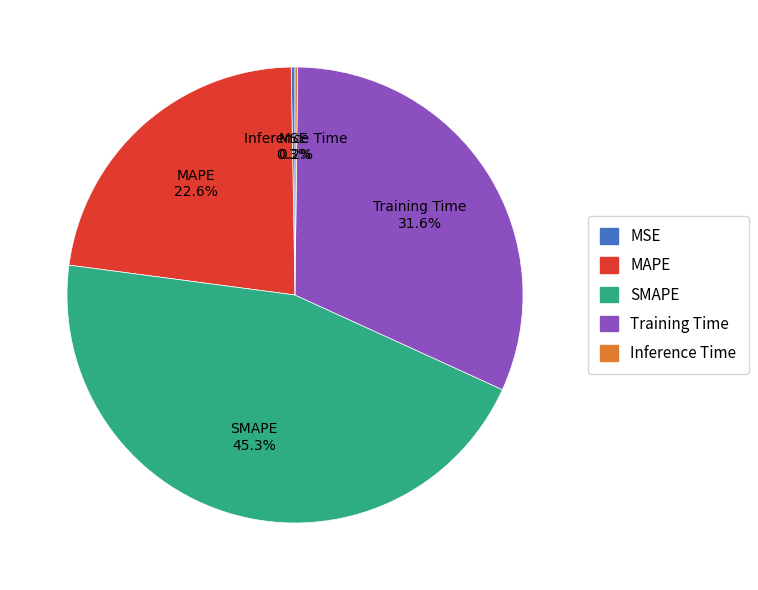

The MAPE slice represents 23% of the pie. True or false?

True